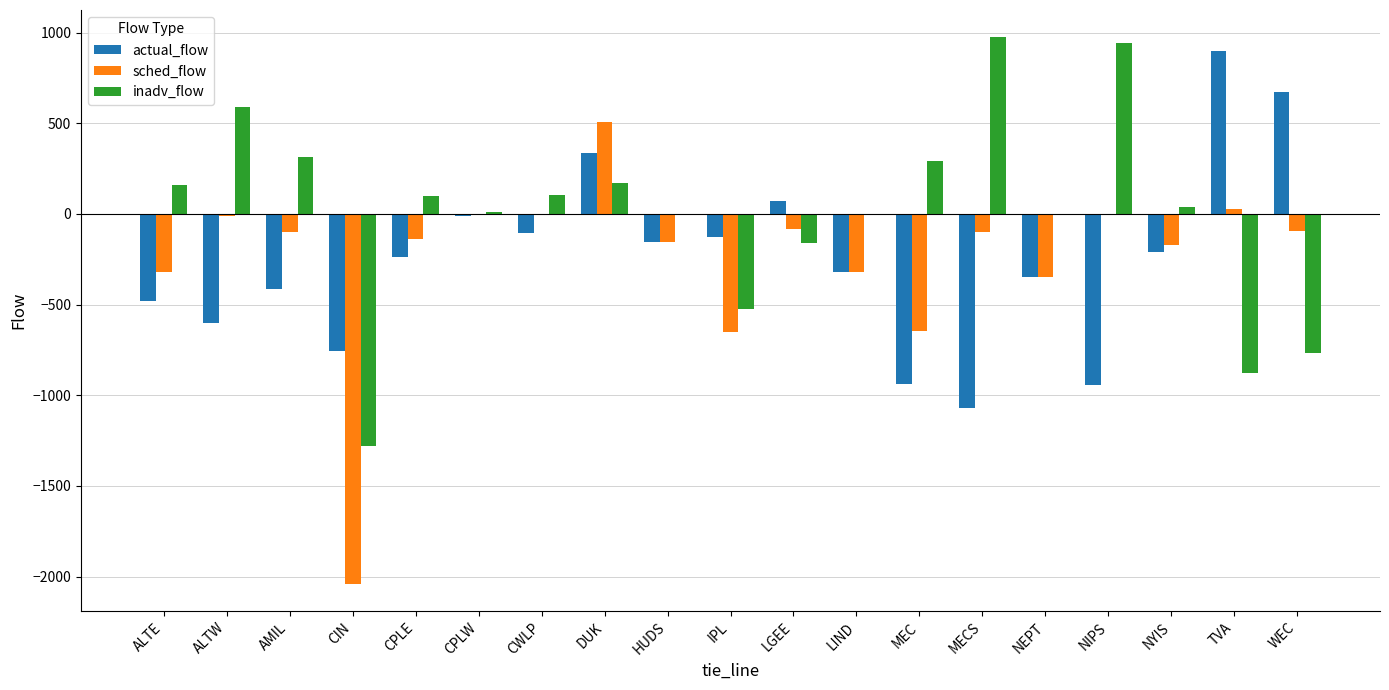

Which series has the largest total across all categories?

inadv_flow